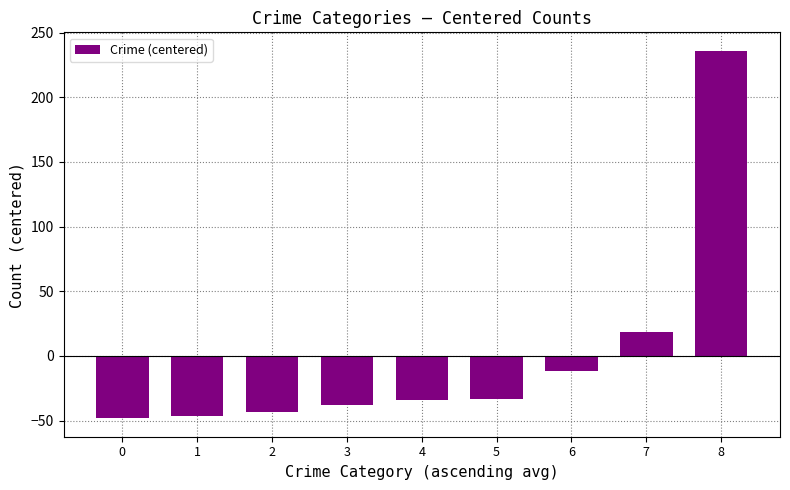

The value at 2 is -63.4. True or false?

False